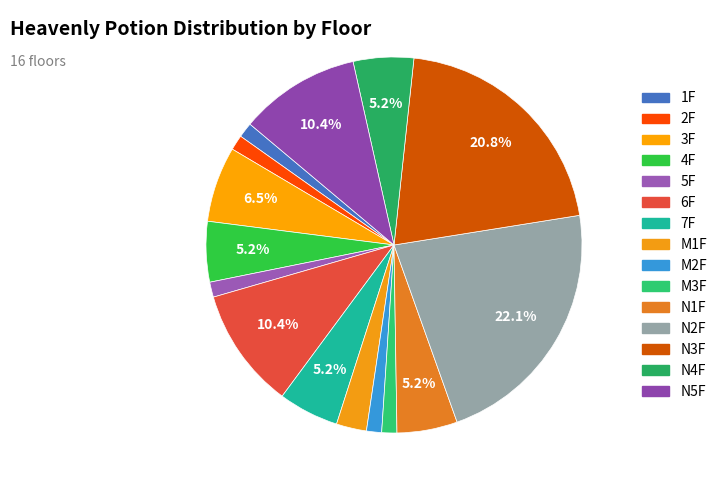

How many slices are in this pie chart?

15